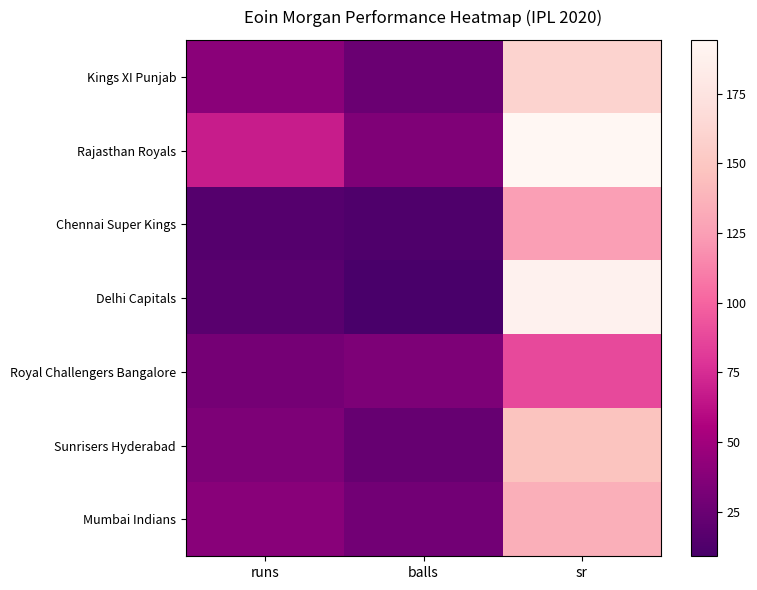

What is the difference between the highest and lowest values at balls?

26.0